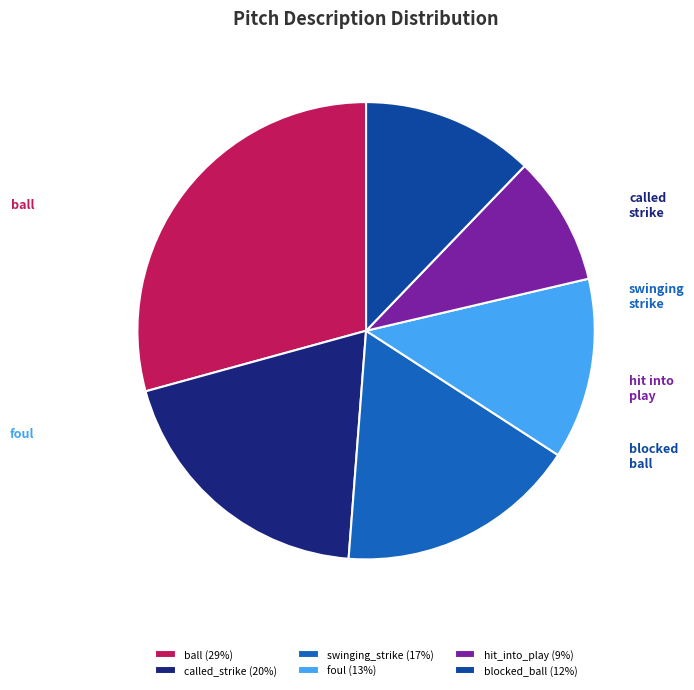

Is the sum of swinging_strike (17%) and hit_into_play (9%) greater than half?

No